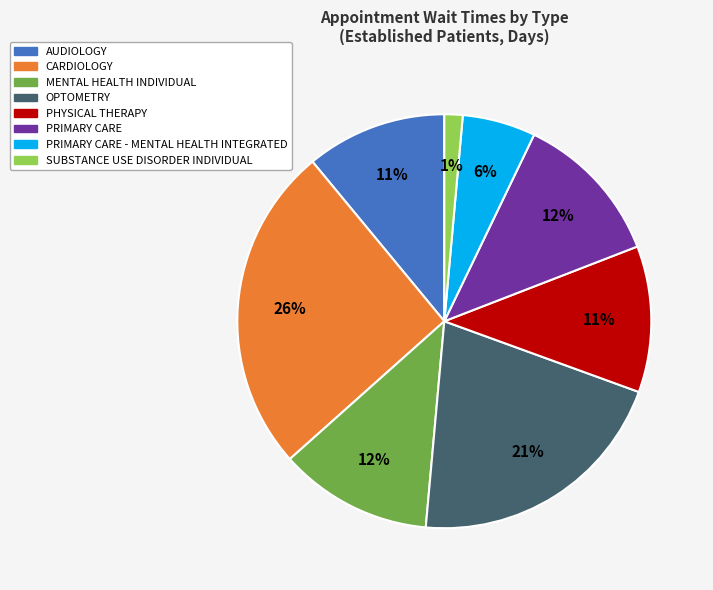

Does any single category account for the majority?

No